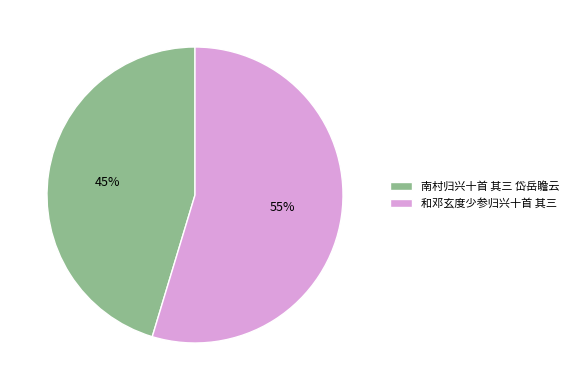

Which slice is the largest?

和邓玄度少参归兴十首 其三